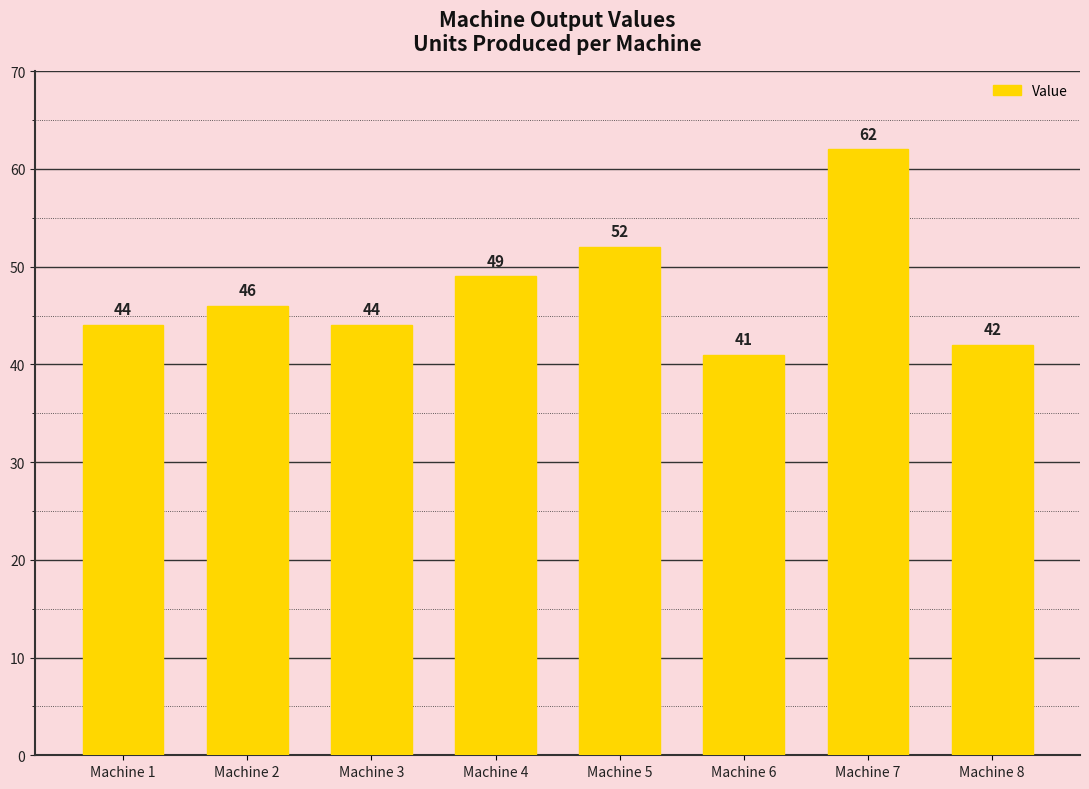

What is the value of the 1st bar from the left?

44